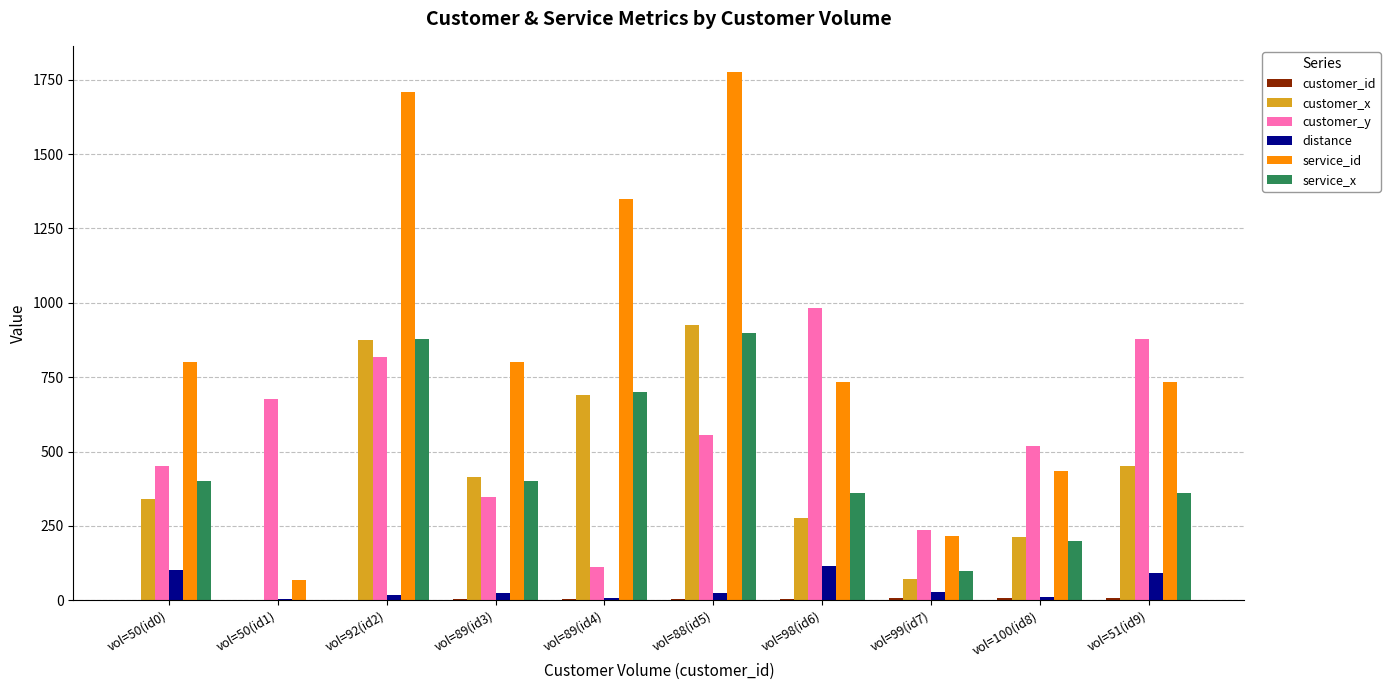

Count the number of data series in this chart.

6